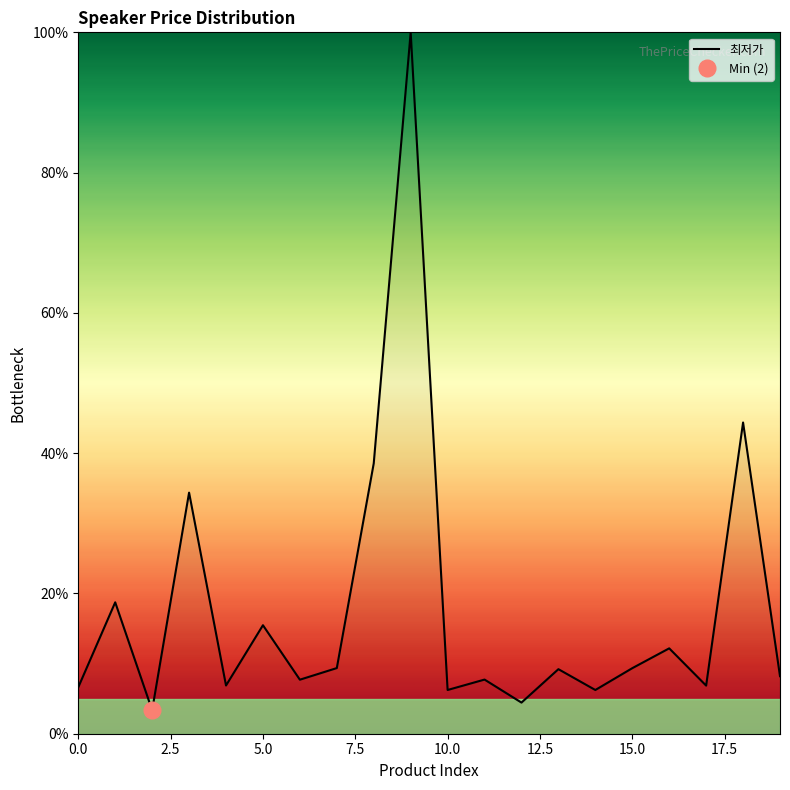

How many points are lower than both their immediate neighbors (excluding endpoints)?

7